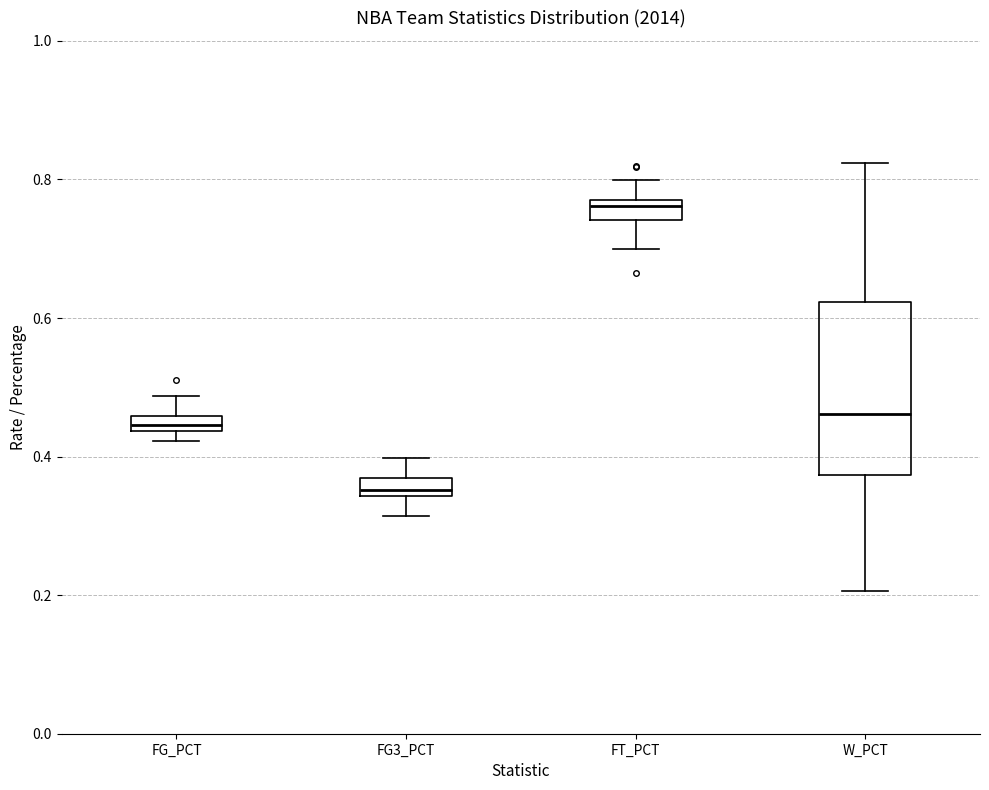

Where does the upper whisker of the box for FG_PCT end on the y-axis? The values are not printed on the chart, so give them approximately, as read against the axis.

0.48